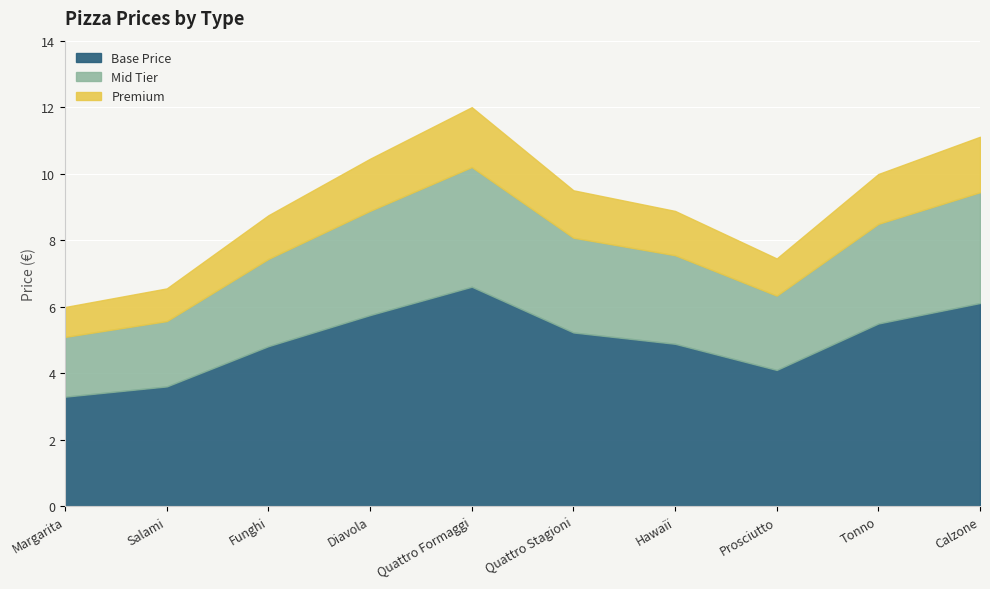

What is the minimum value shown in the chart?

6.0